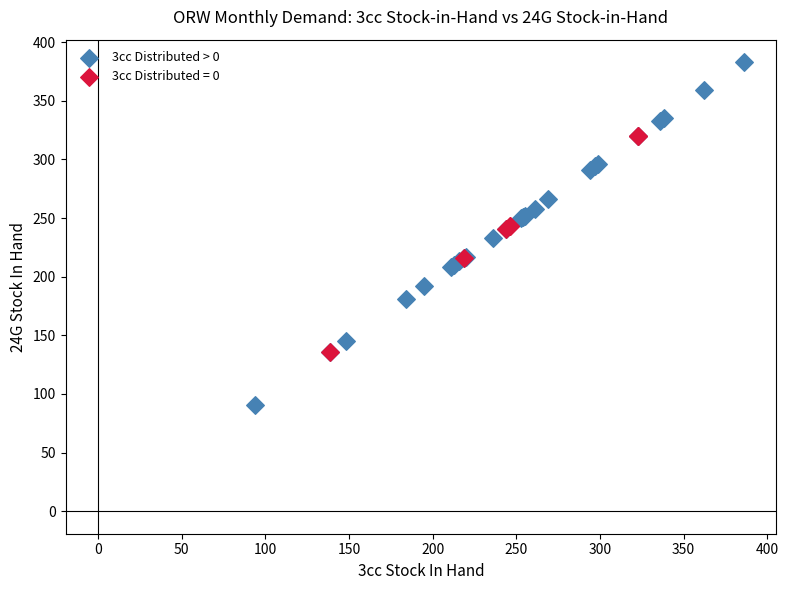

Which series reaches the minimum Y coordinate?

3cc Distributed > 0